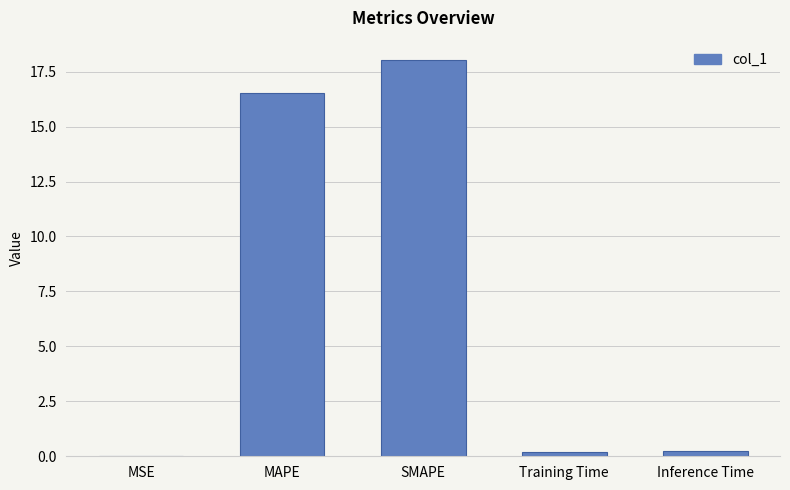

At which label is the value closest to 9?

MAPE